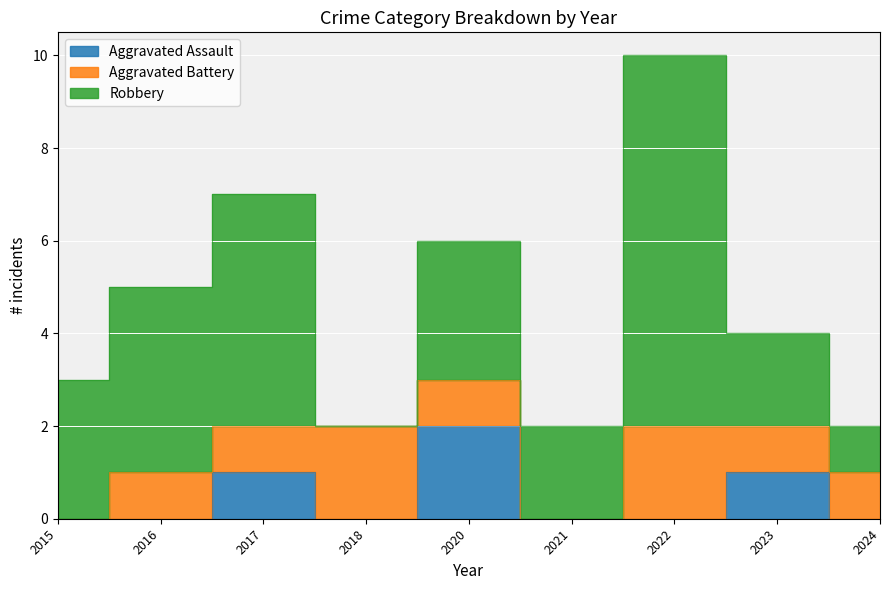

Which has a higher value, 2017 or 2024?

2017